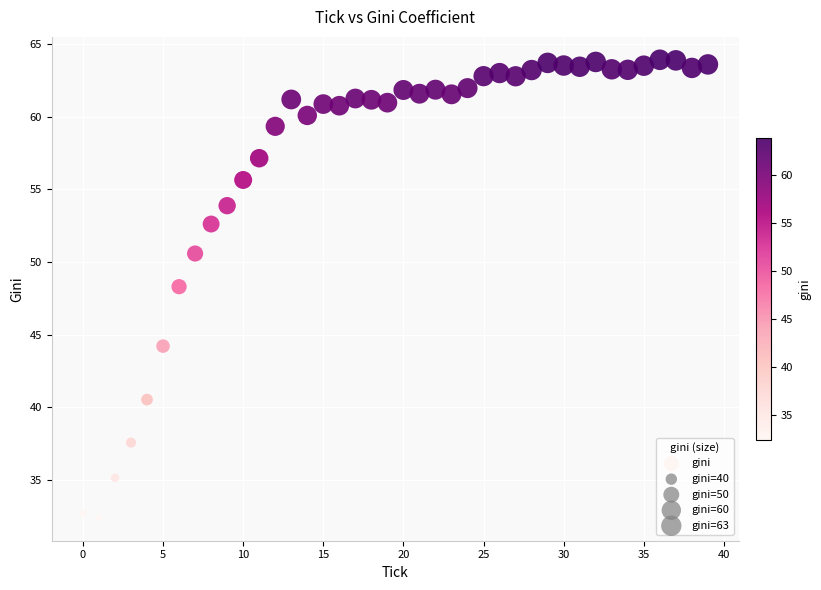

What is the range of Y values (max minus min)?

31.5